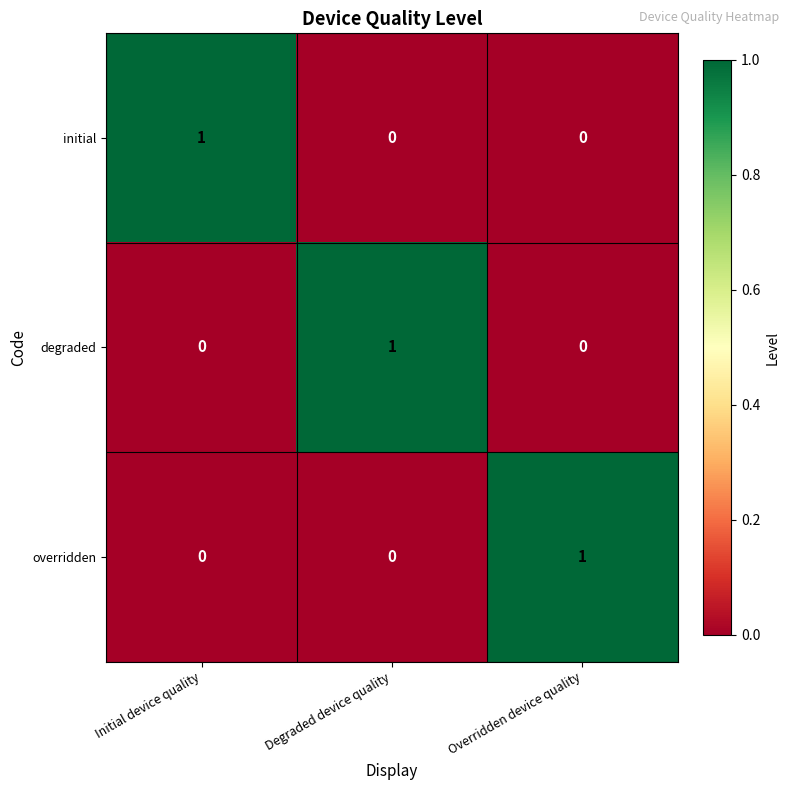

The value of initial at Degraded device quality is 0. True or false?

True